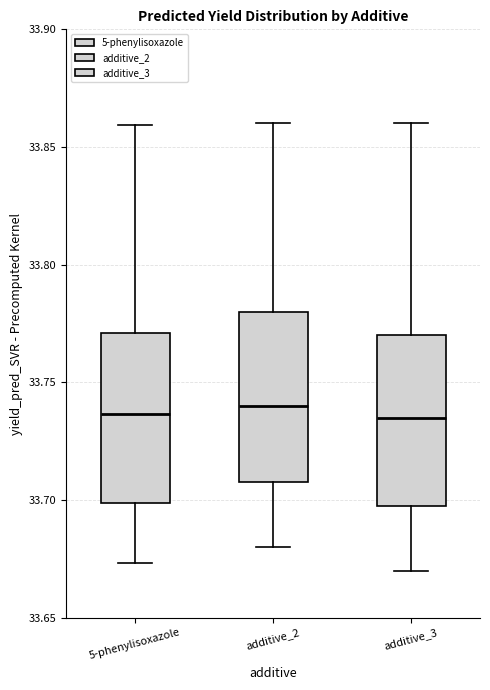

Reading left to right, transcribe this box plot: for each box, give where its median line is, the range the box spans, and where its two whiskers end, as read against the y-axis. The values are not printed on the chart, so give them approximately, as read against the axis.

5-phenylisoxazole: median 33.735, box 33.700 to 33.770, whiskers 33.675 to 33.860
additive_2: median 33.740, box 33.710 to 33.780, whiskers 33.680 to 33.860
additive_3: median 33.735, box 33.700 to 33.770, whiskers 33.670 to 33.860